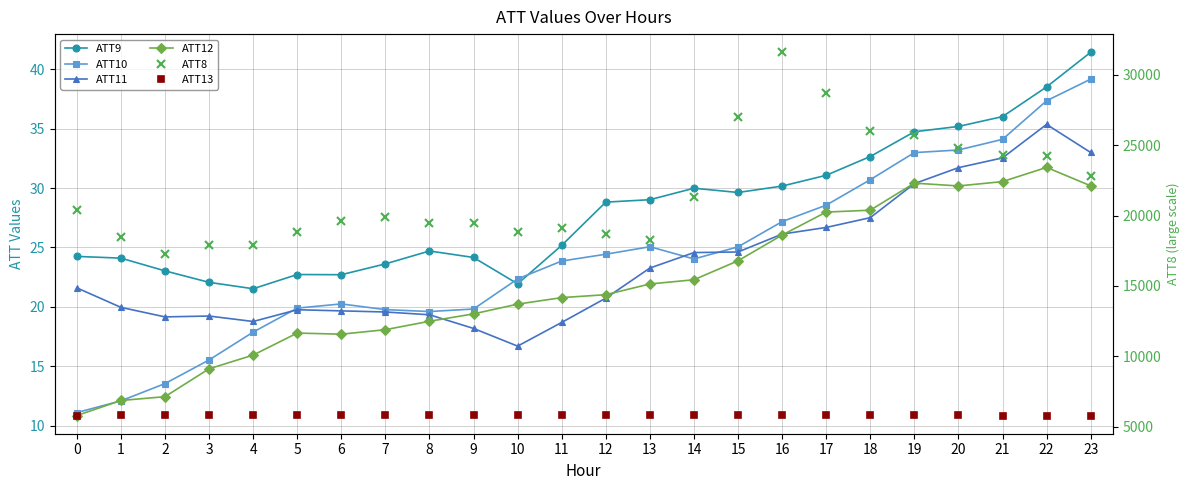

In ATT11, how many points are higher than both neighbors (excluding endpoints)?

3